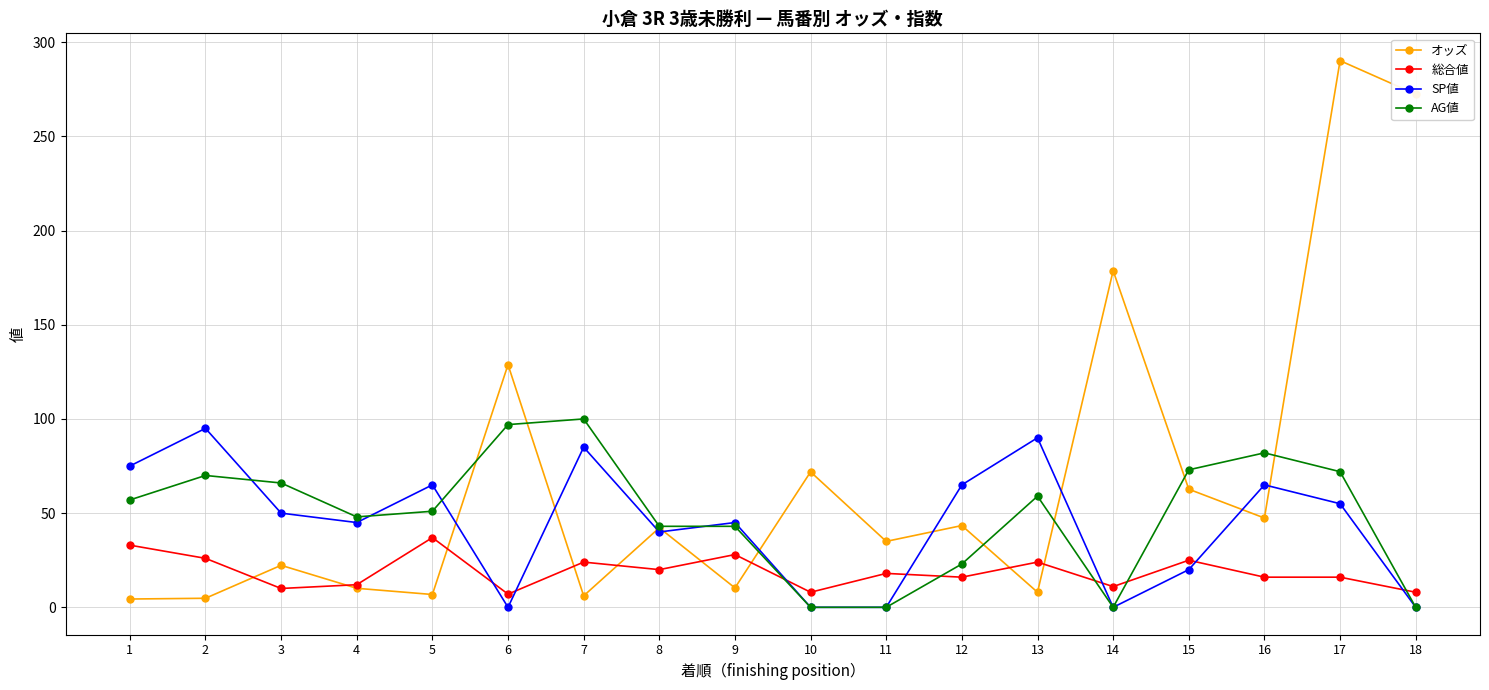

Where does the SP値 series first go above 50?

1